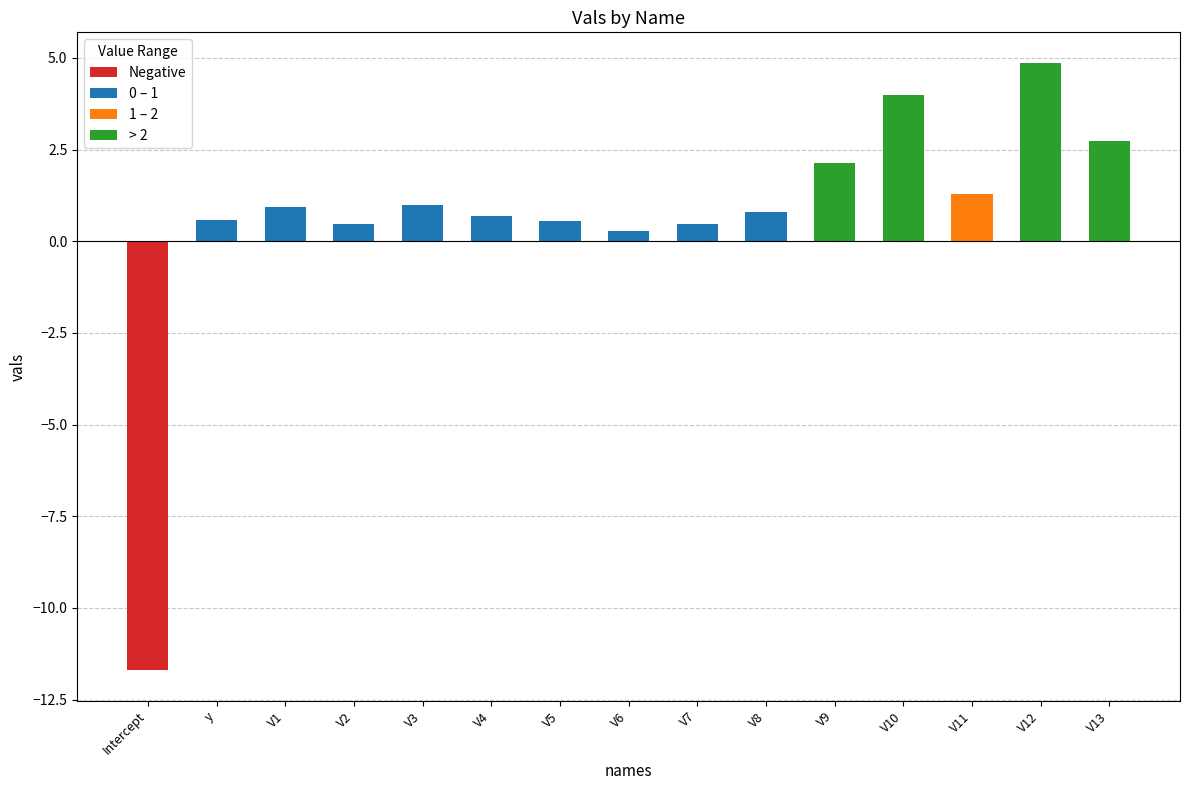

The value at Intercept is -11.7. True or false?

True